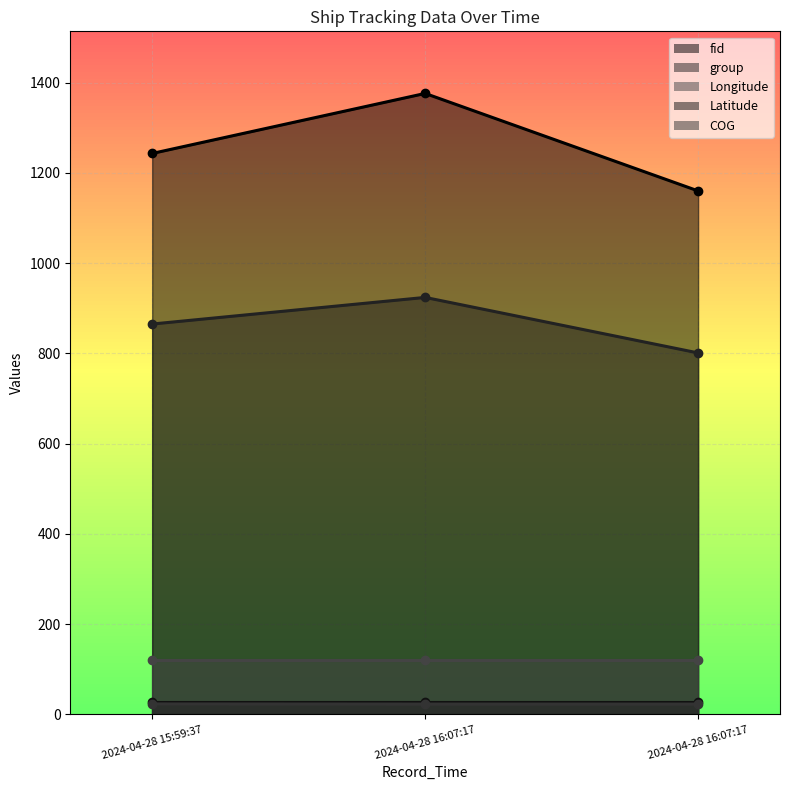

What value does the Longitude series have at 2024-04-28 15:59:37?

120.2